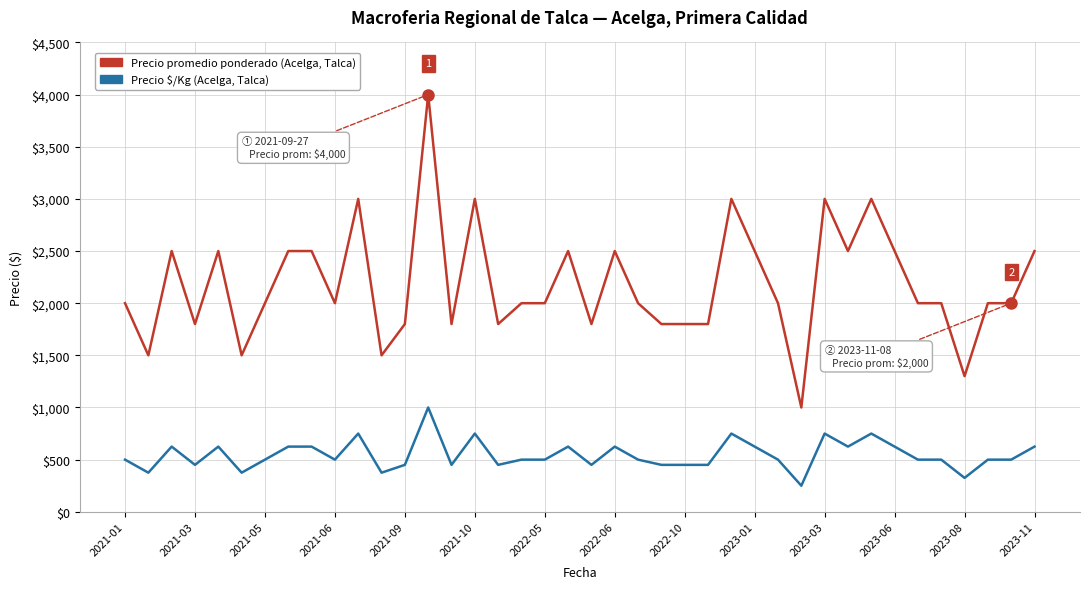

What is the greatest value displayed?

4000